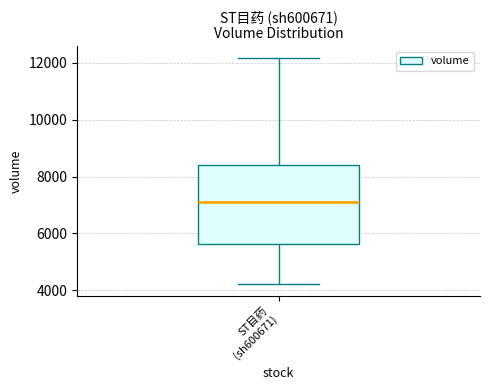

Where is the upper edge of the box for ST目药 (sh600671) on the y-axis? The values are not printed on the chart, so give them approximately, as read against the axis.

8400